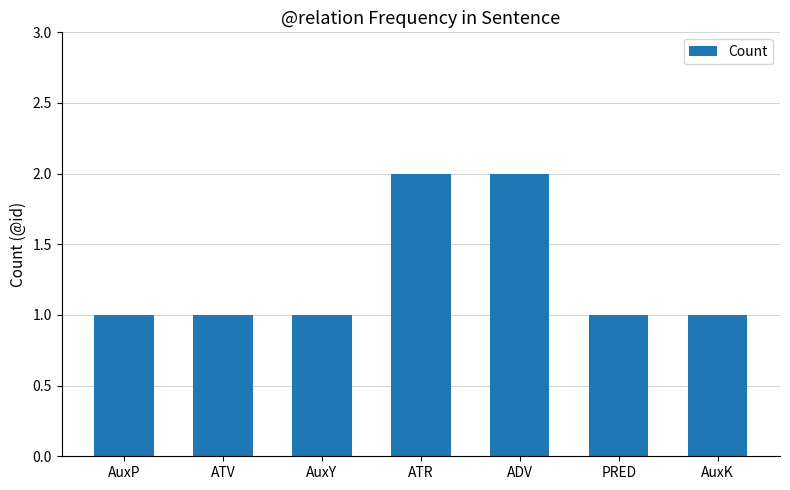

Count the number of categories in the chart.

7